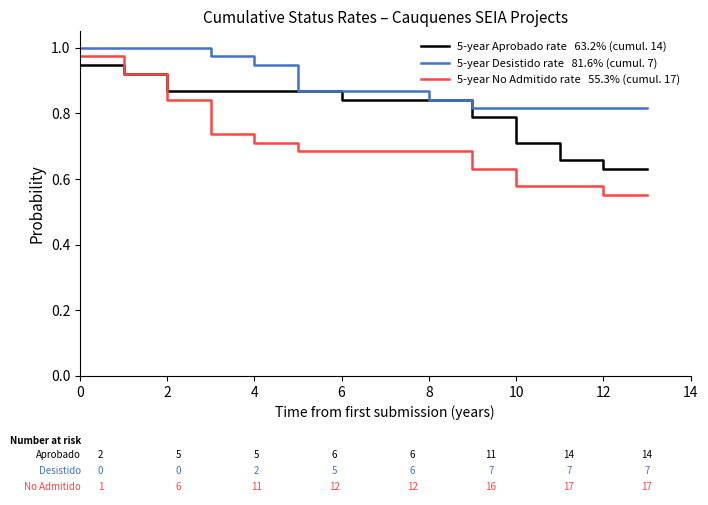

Does the chart display data point markers on the line(s)?

No